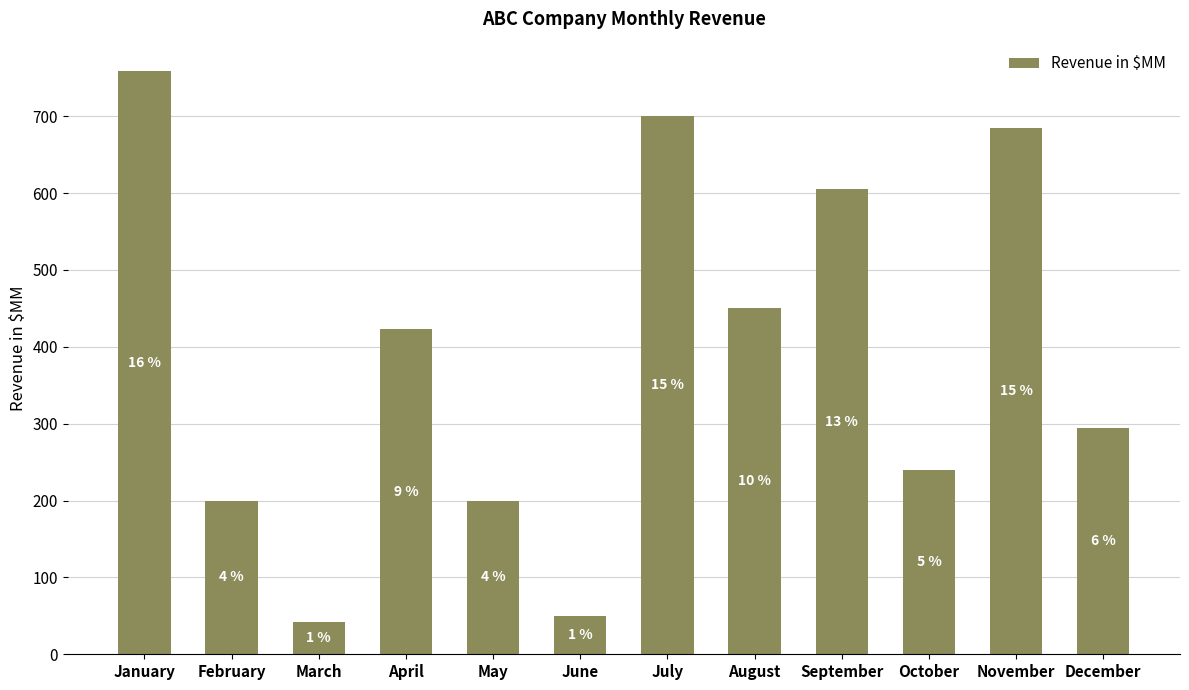

Are the bars horizontal?

No